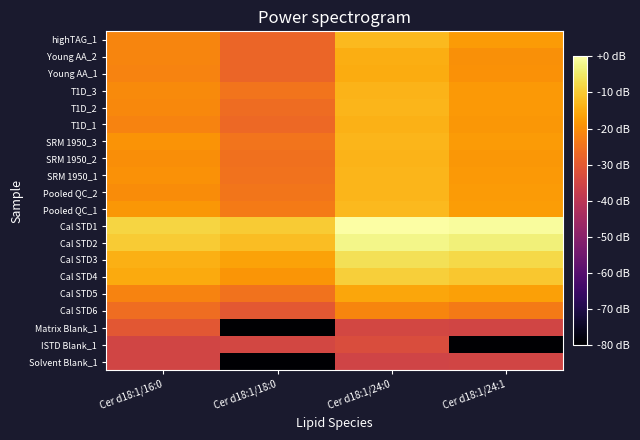

Rank the series by their maximum value, from highest to lowest.

Cal STD1, Cal STD2, Cal STD3, Cal STD4, highTAG_1, Pooled QC_1, Pooled QC_2, SRM 1950_3, SRM 1950_1, T1D_2, T1D_3, SRM 1950_2, T1D_1, Young AA_2, Young AA_1, Cal STD5, Cal STD6, Matrix Blank_1, ISTD Blank_1, Solvent Blank_1